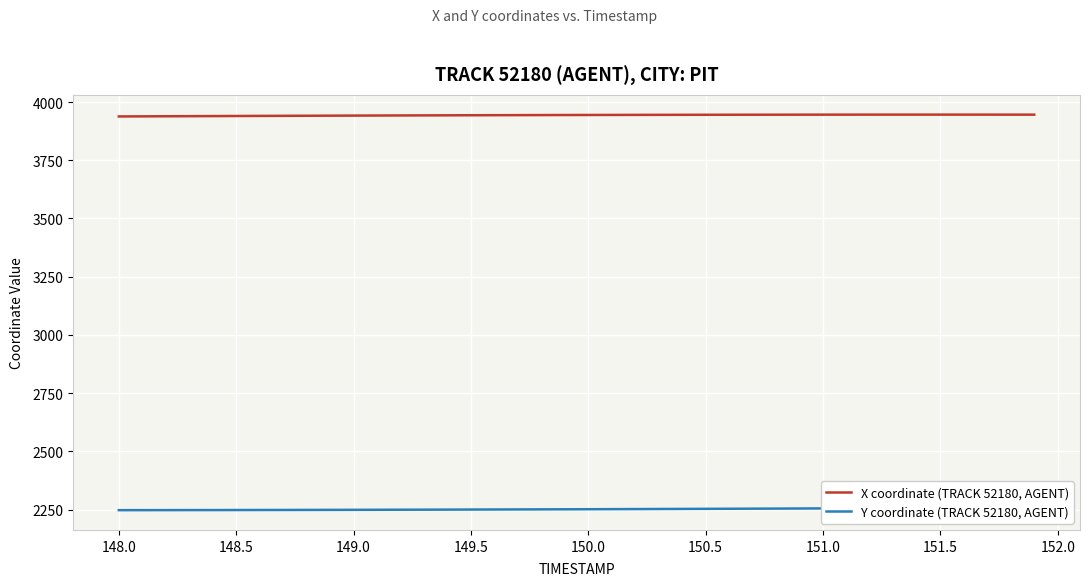

What is the minimum value for X coordinate (TRACK 52180, AGENT)?

3938.0